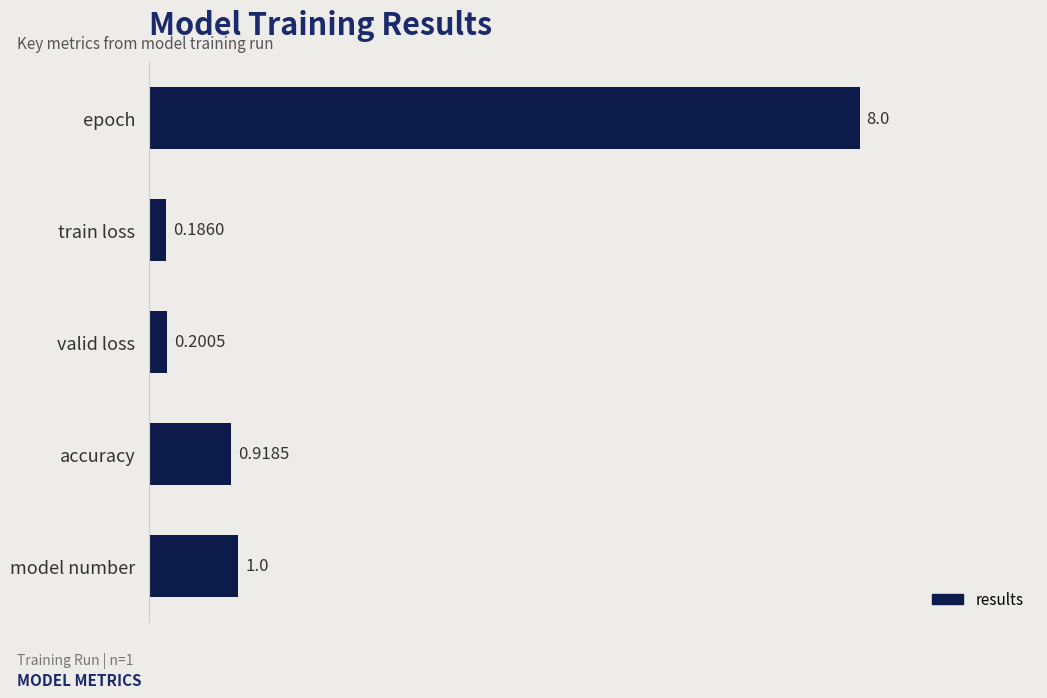

What is the label of the 4th bar from the top?

accuracy